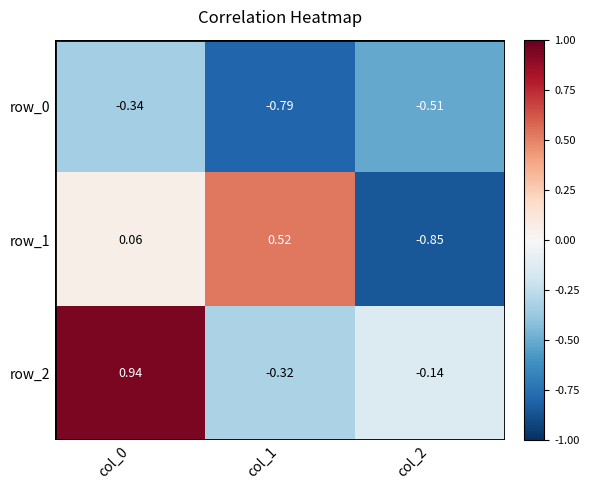

Is the value of row_2 at col_2 greater than the value of row_1 at col_1?

No